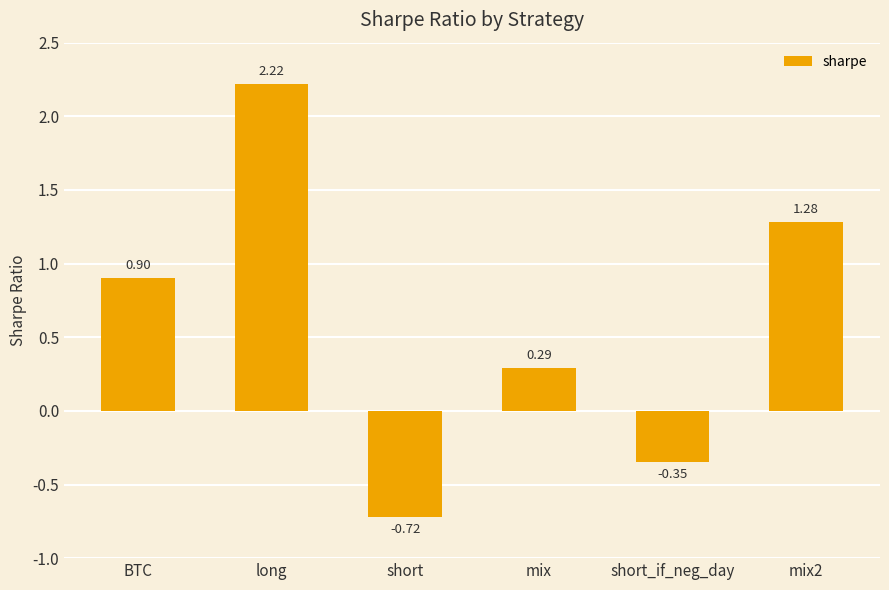

List the labels in order of value, smallest first.

short, short_if_neg_day, mix, BTC, mix2, long